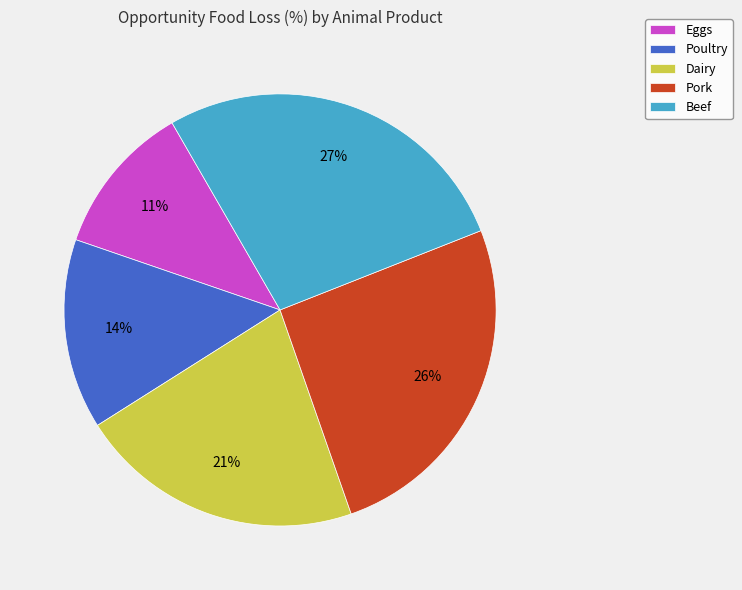

Does any single category account for the majority?

No